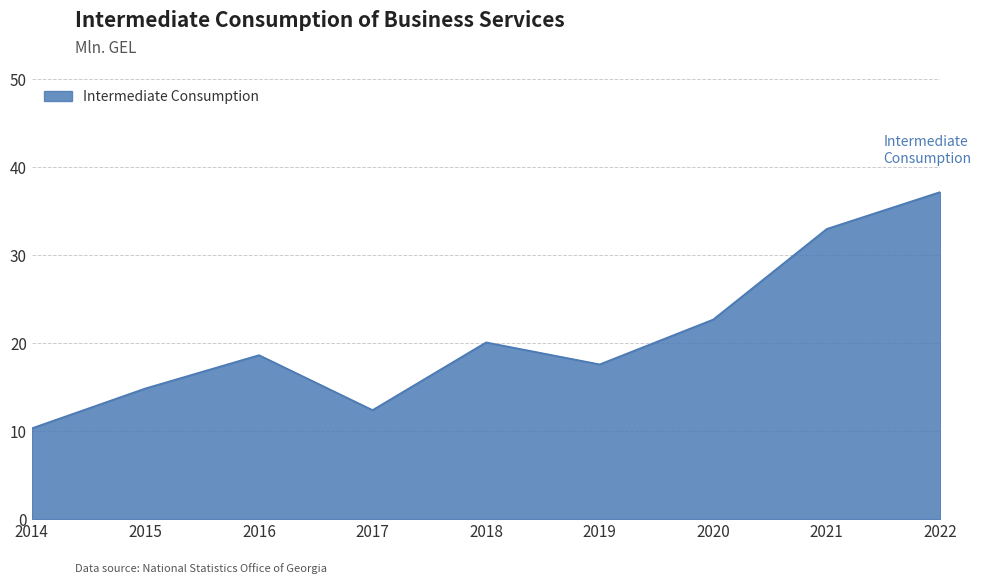

Which has a higher value, 2014 or 2020?

2020